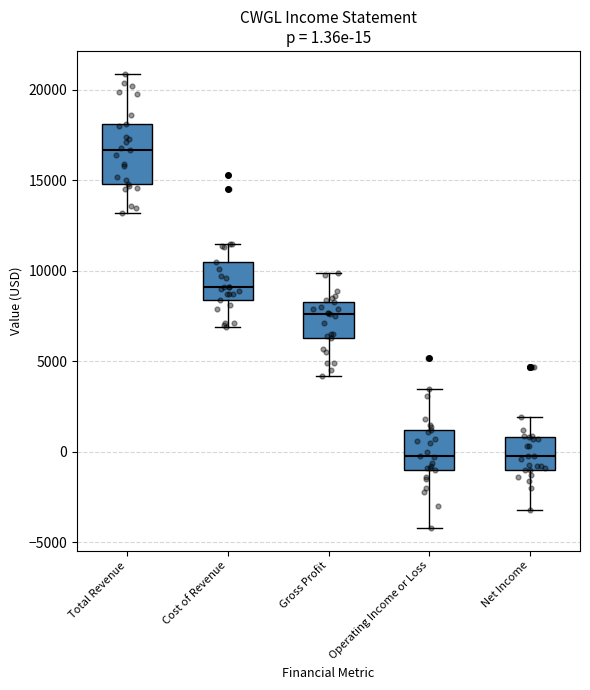

Which box is the tallest, from its lower edge to its upper edge?

Total Revenue